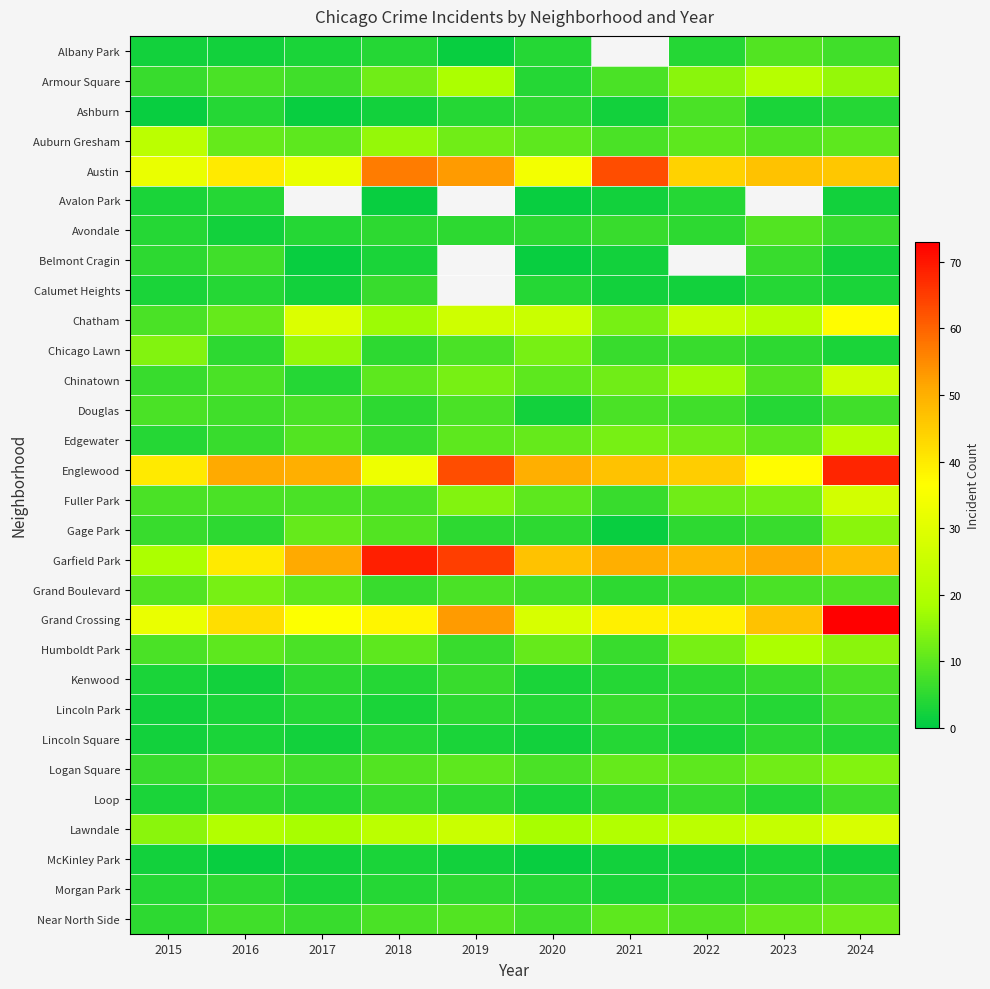

At which category is the sum across all series the highest?

2024